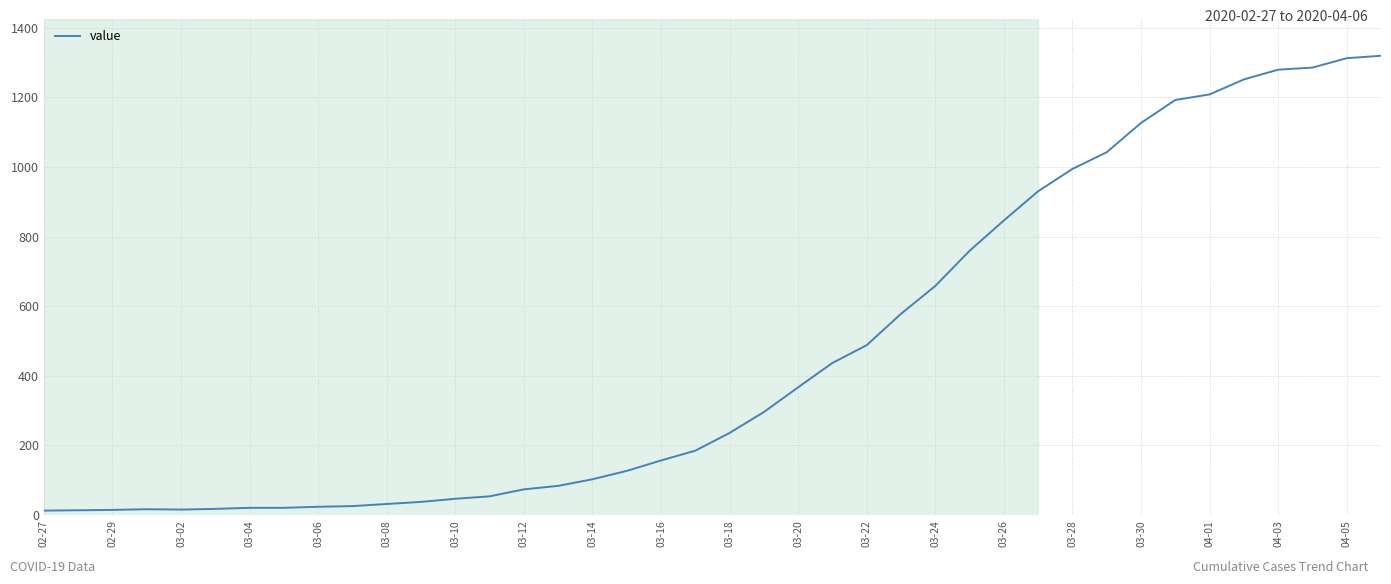

How many lines are shown in the chart?

1